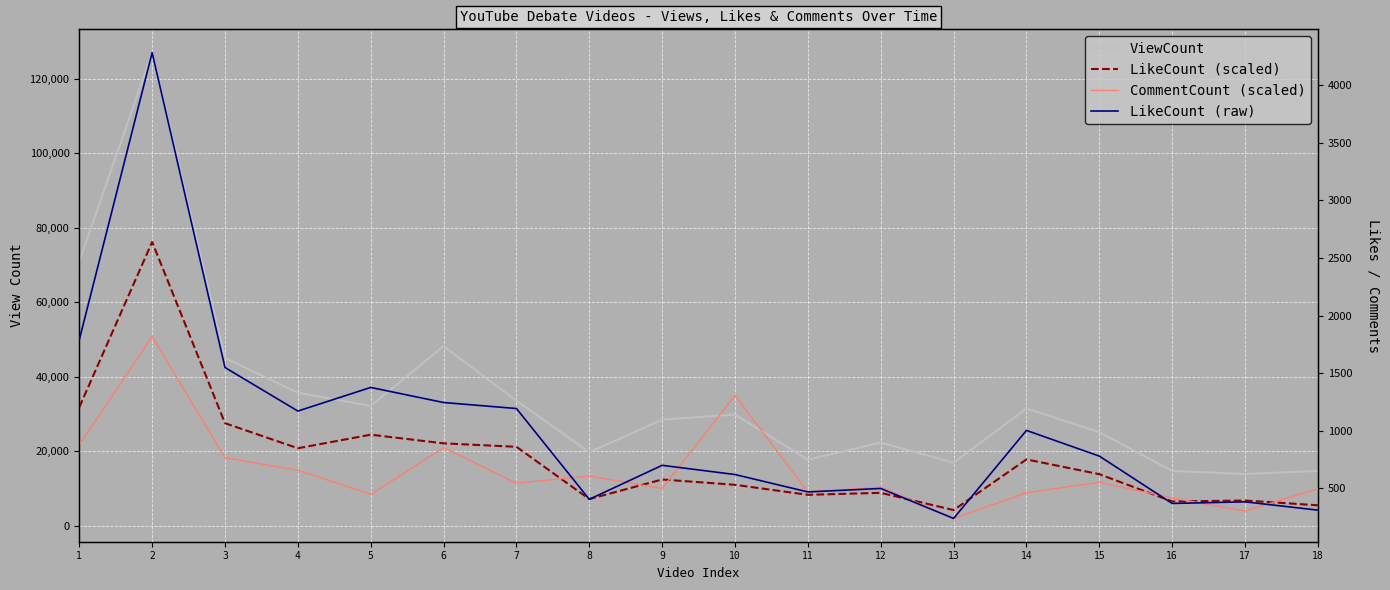

Rank the series at 14 from lowest to highest value.

LikeCount (raw), CommentCount (scaled), LikeCount (scaled), ViewCount